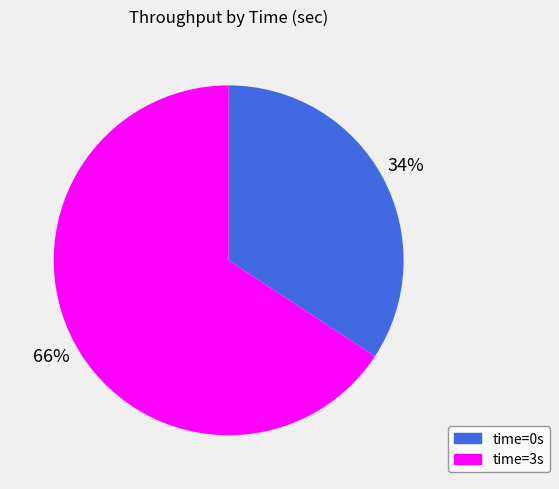

To the nearest percent, what is the difference between the time=3s and time=0s slice percentages?

32%